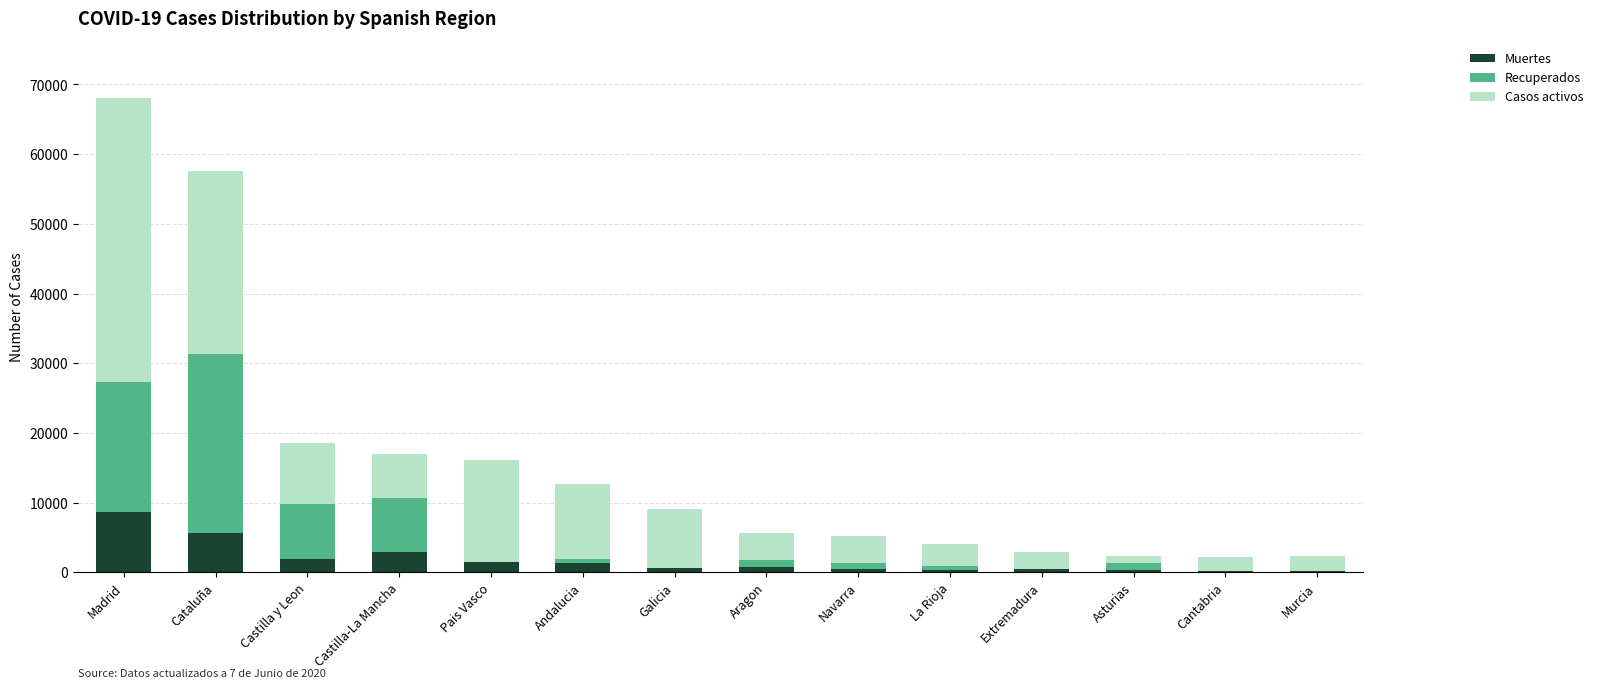

Which category has the highest value in the Muertes series?

Madrid